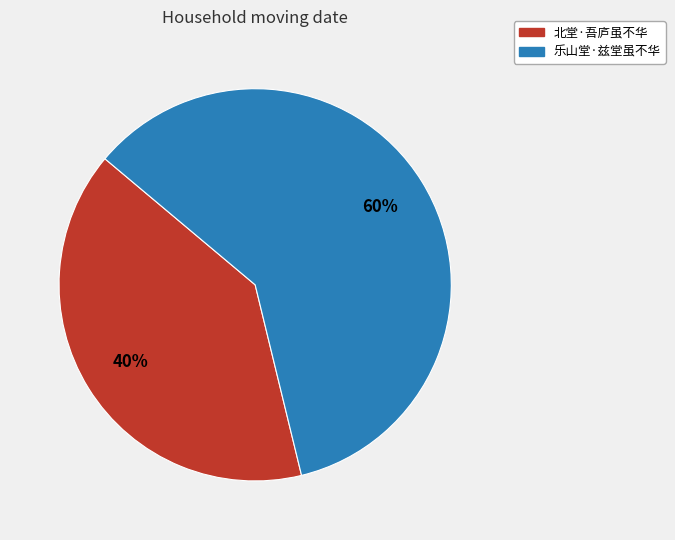

True or false: 北堂·吾庐虽不华 accounts for 51% of the total.

False